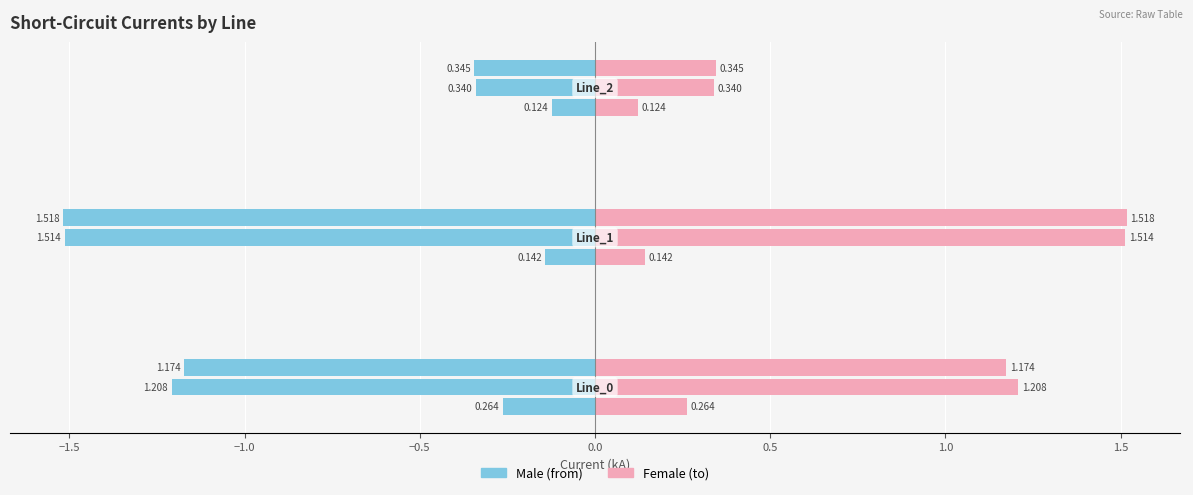

At how many categories does at least one series exceed 0?

3